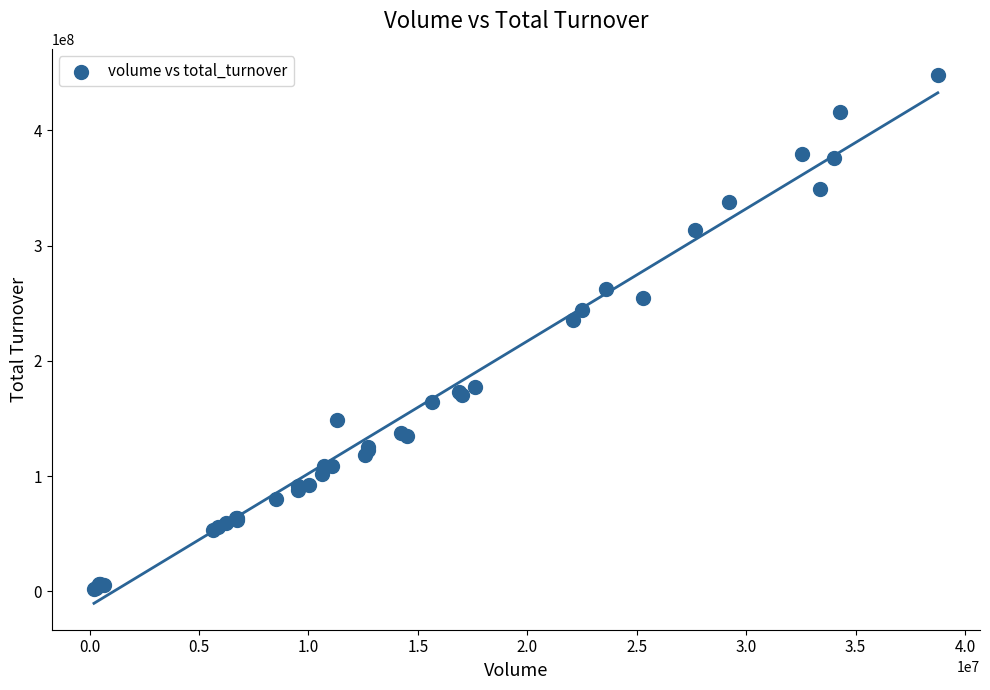

What Y value in the scatter plot is closest to 224891759?

235284476